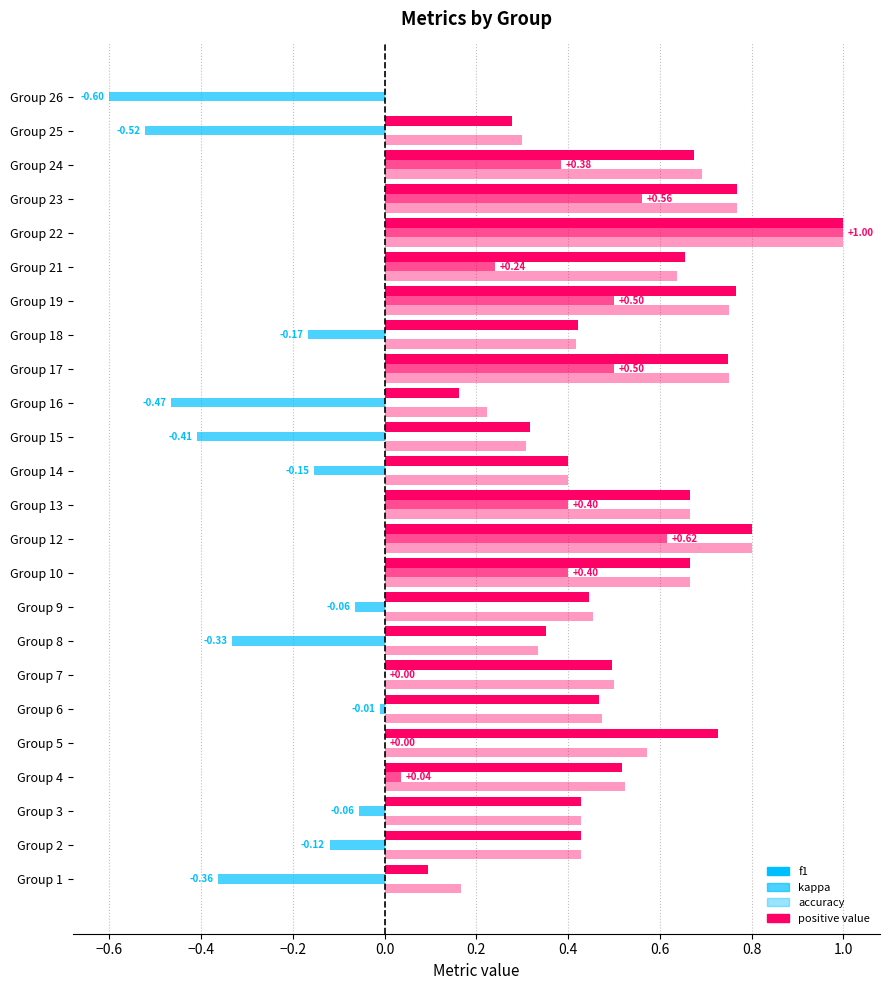

Between 7 and 12, which series saw the biggest shift?

kappa